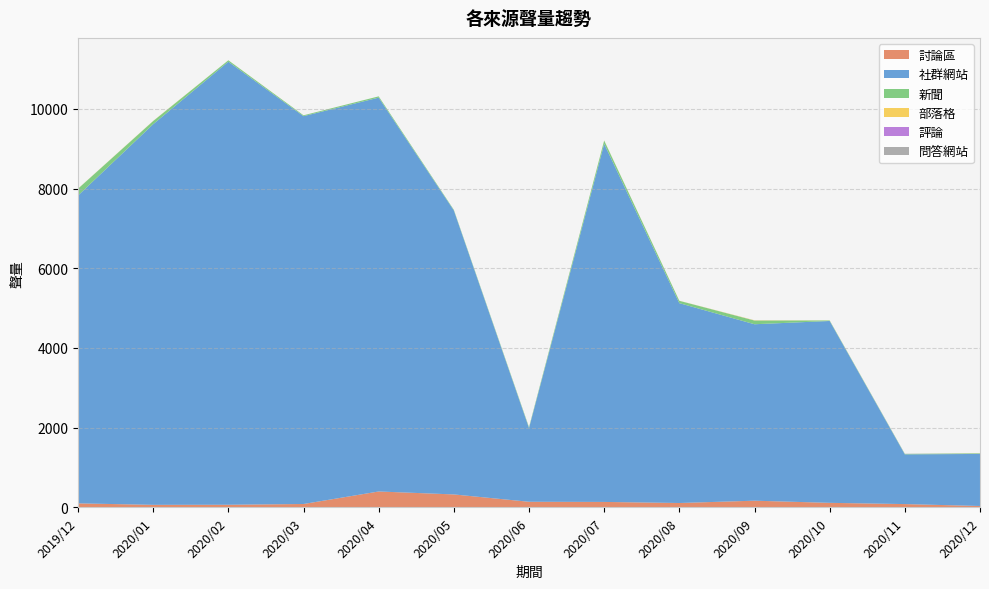

Reading left to right, extract all data points from this chart.

討論區: 101	64	66	85	399	325	141	137	110	168	114	83	35
社群網站: 7723	9551	11116	9731	9882	7125	1848	8984	5014	4427	4563	1247	1306
新聞: 172	79	36	21	32	17	23	83	59	93	13	13	15
部落格: 3	4	1	1	0	0	0	4	2	6	2	0	2
評論: 0	0	0	0	0	0	1	0	0	1	0	2	1
問答網站: 0	0	0	0	0	0	0	0	0	0	0	0	0